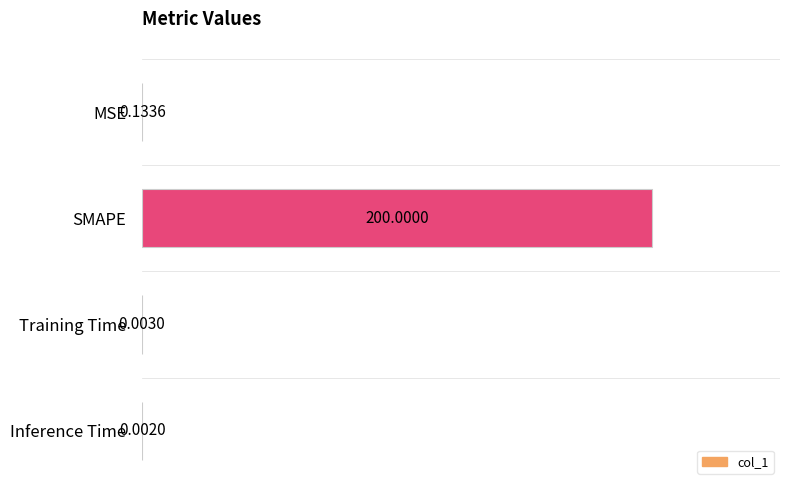

What is the greatest value displayed?

200.0